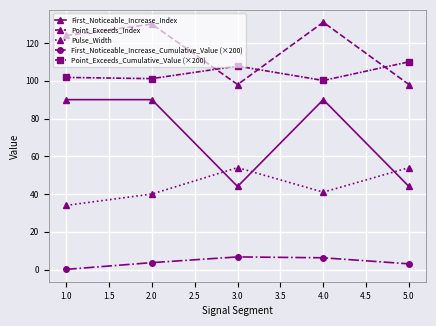

How many interior local valleys does the Point_Exceeds_Index series have?

1